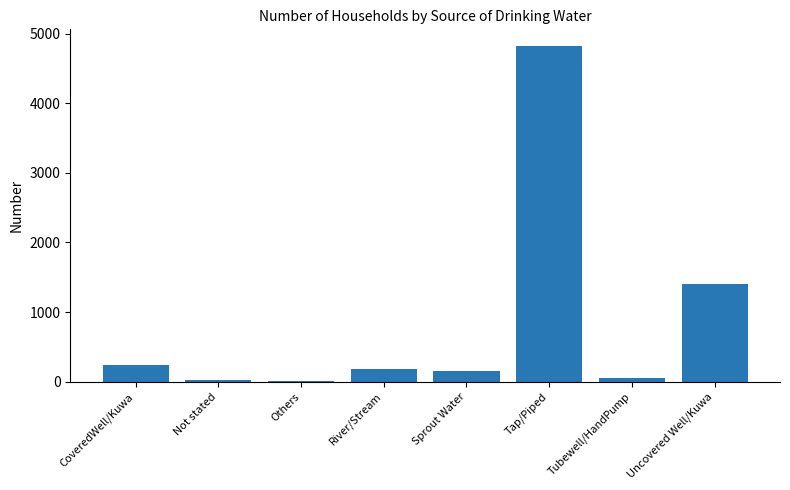

What is the sum of all values?

6879